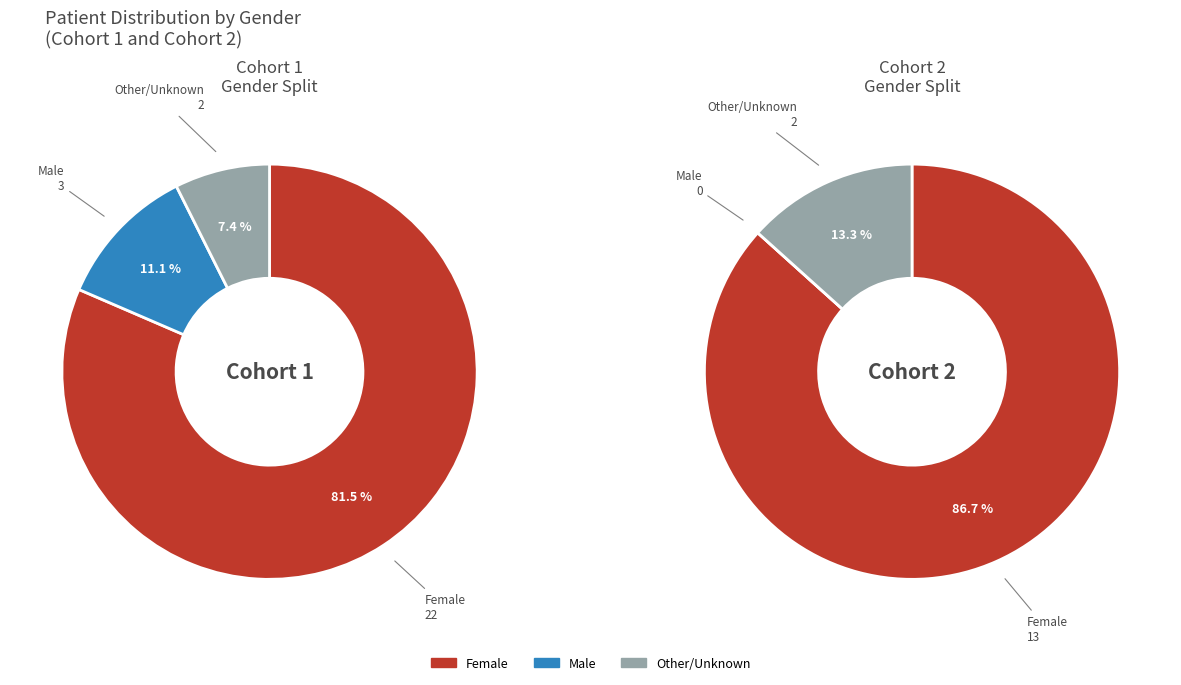

Which slice is the largest?

Female